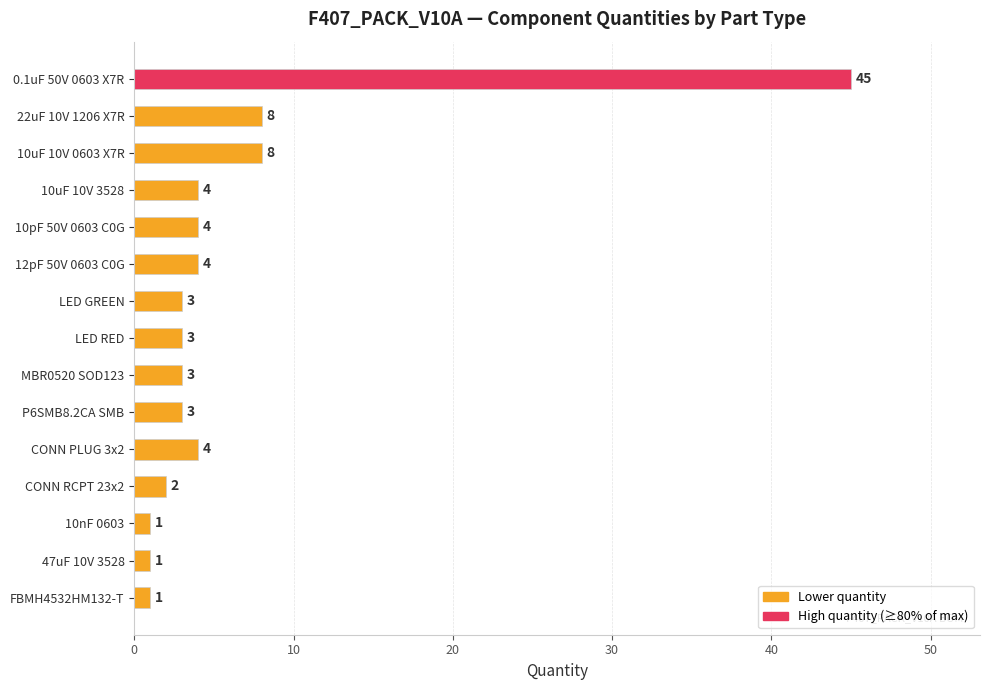

At which category does the chart reach its peak across all series?

0.1uF 50V 0603 X7R